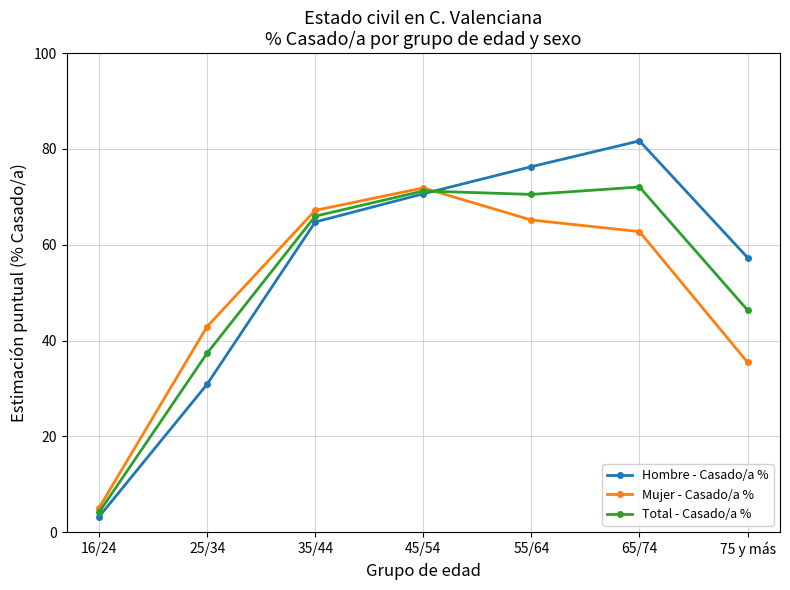

Is it true that Hombre - Casado/a % equals 70.6 at 45/54?

True